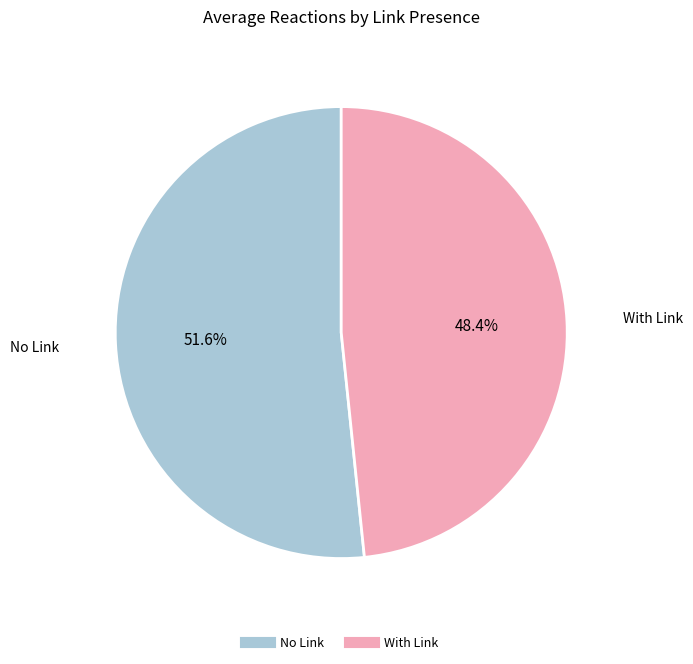

Combined, do With Link and No Link account for over 50%?

Yes